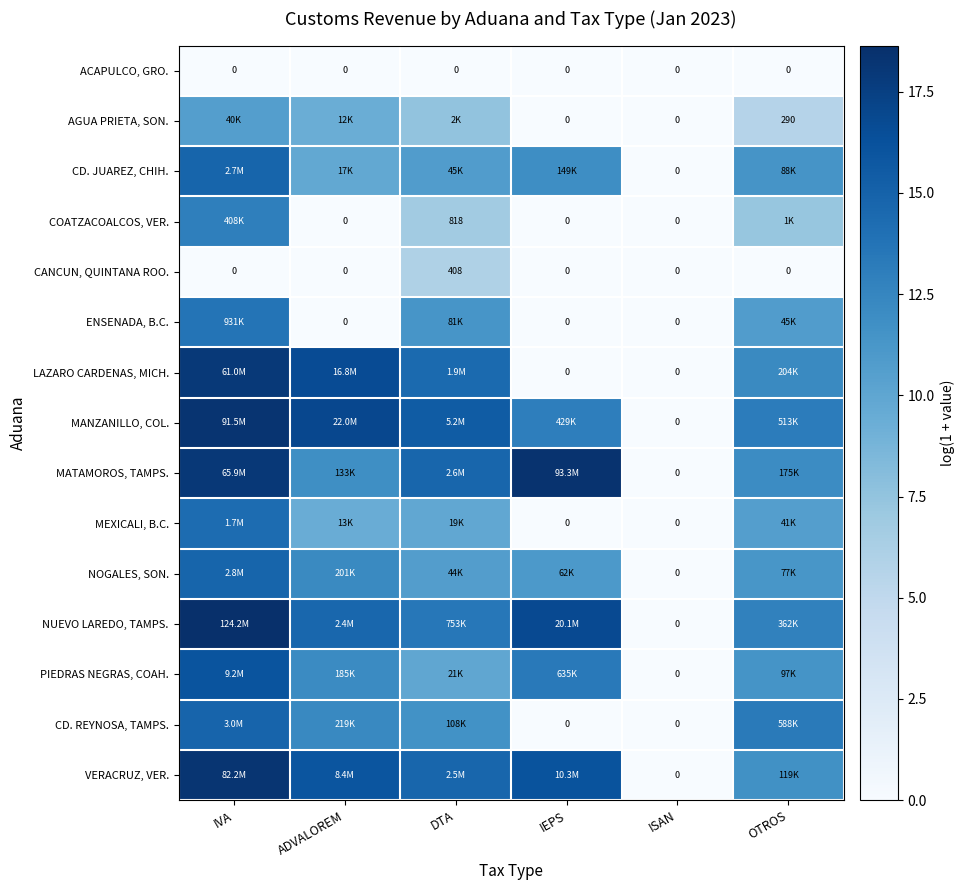

Is it true that CANCUN, QUINTANA ROO. equals 0.0 at ISAN?

True